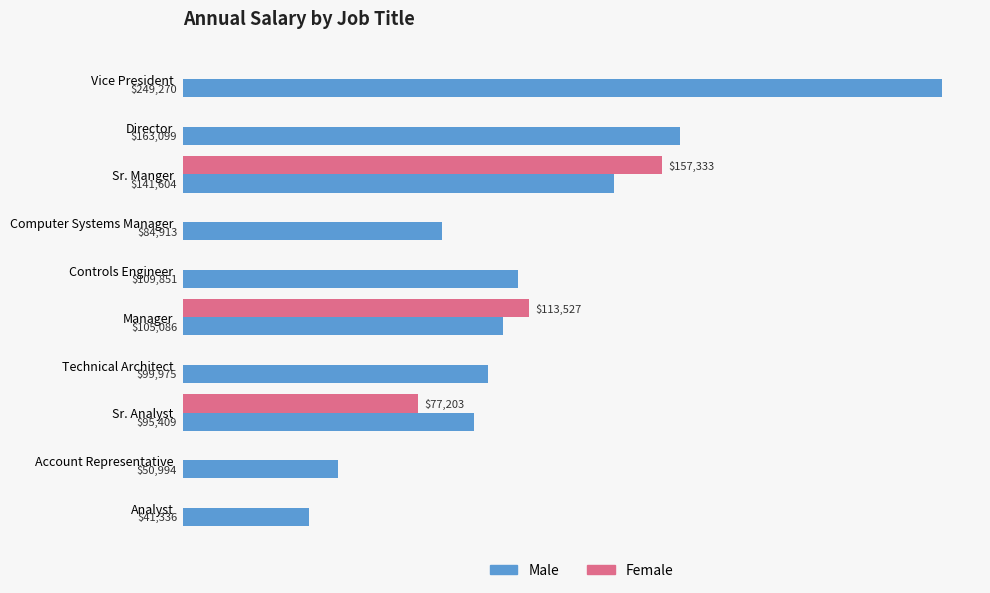

At which label is Female closest to 78666?

Sr. Analyst